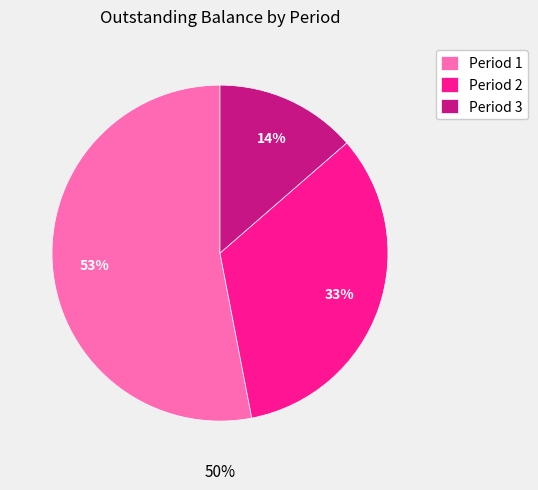

Count the number of slices in the pie.

3